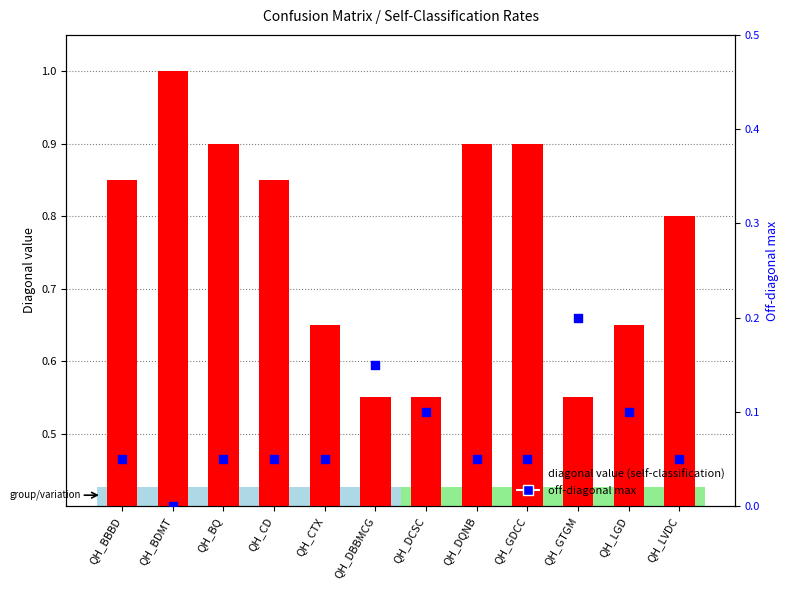

Which series contains the highest Y value?

diagonal value